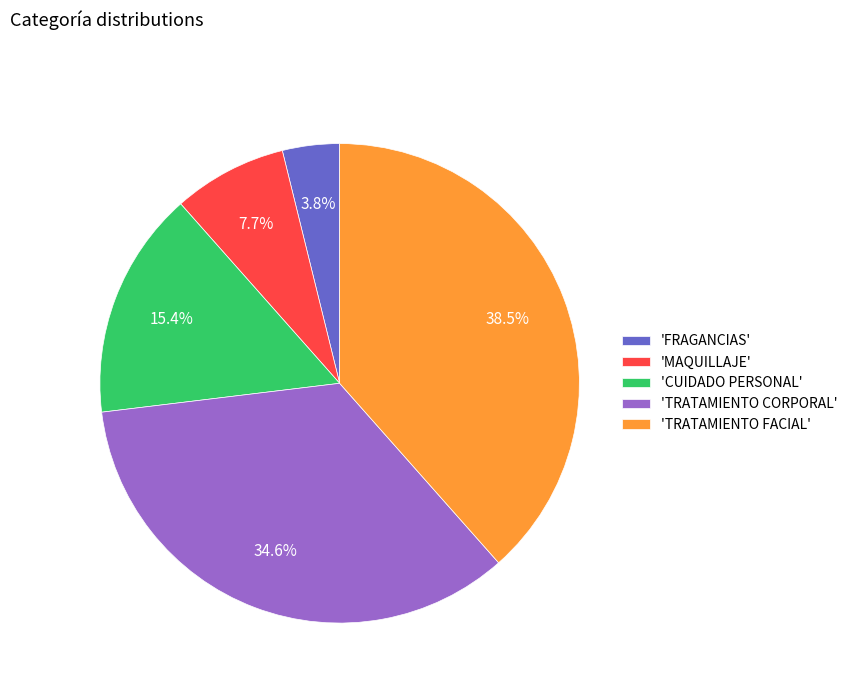

Which has a higher value, 'TRATAMIENTO FACIAL' or 'CUIDADO PERSONAL'?

'TRATAMIENTO FACIAL'